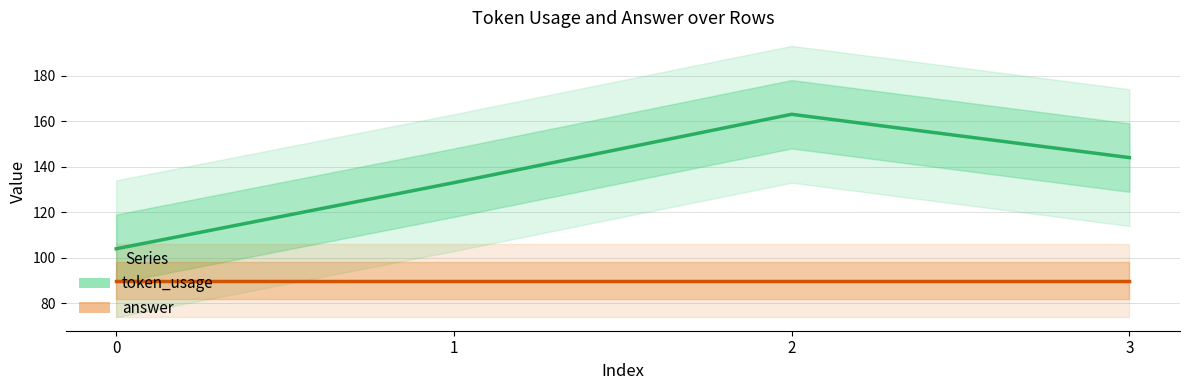

The value of answer at 0 is 90. True or false?

True